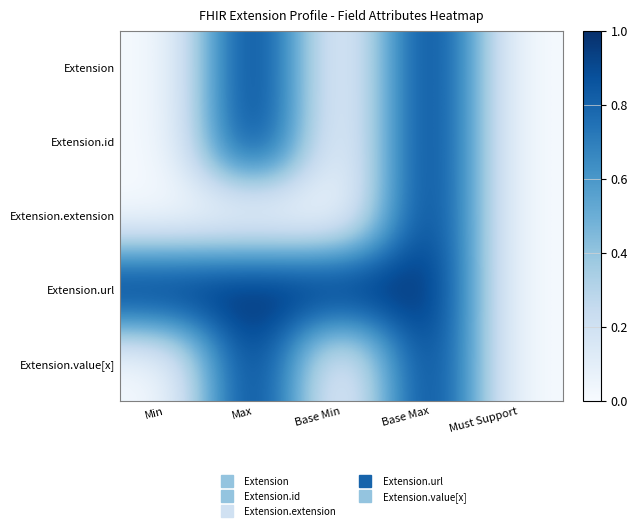

Count the number of data series in this chart.

5